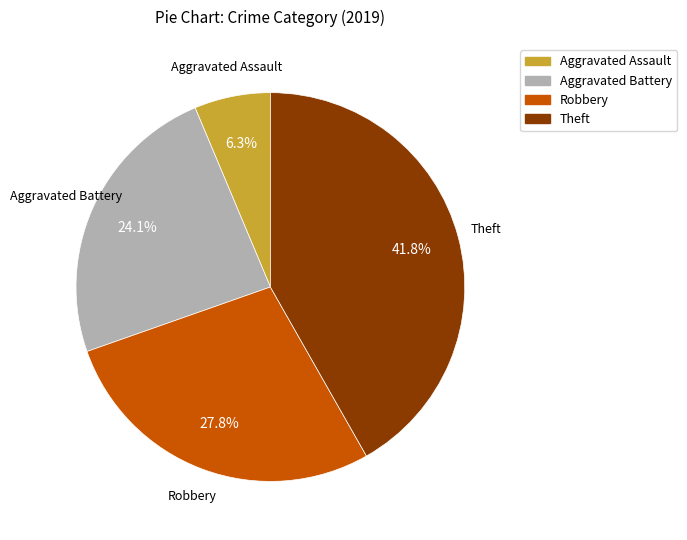

How many slices are in this pie chart?

4